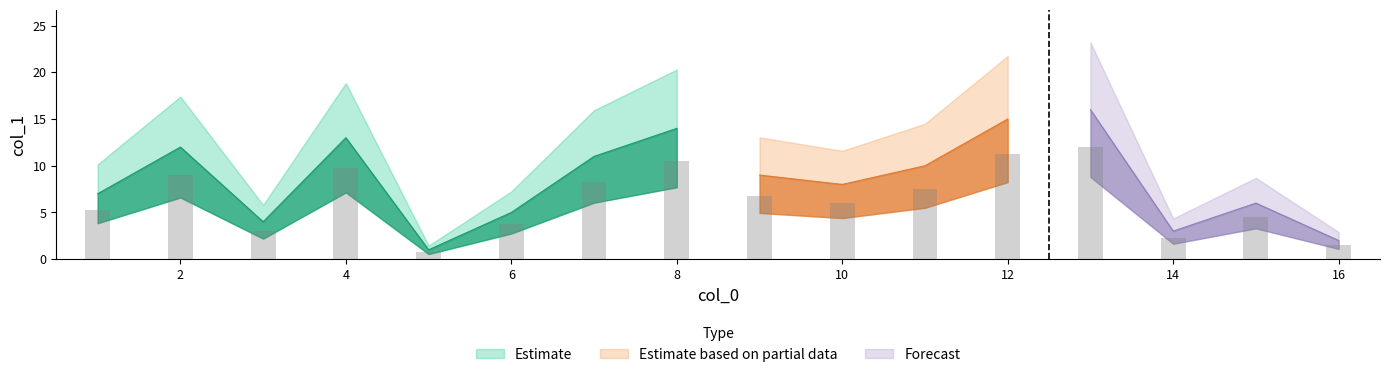

What is the greatest value displayed?

16